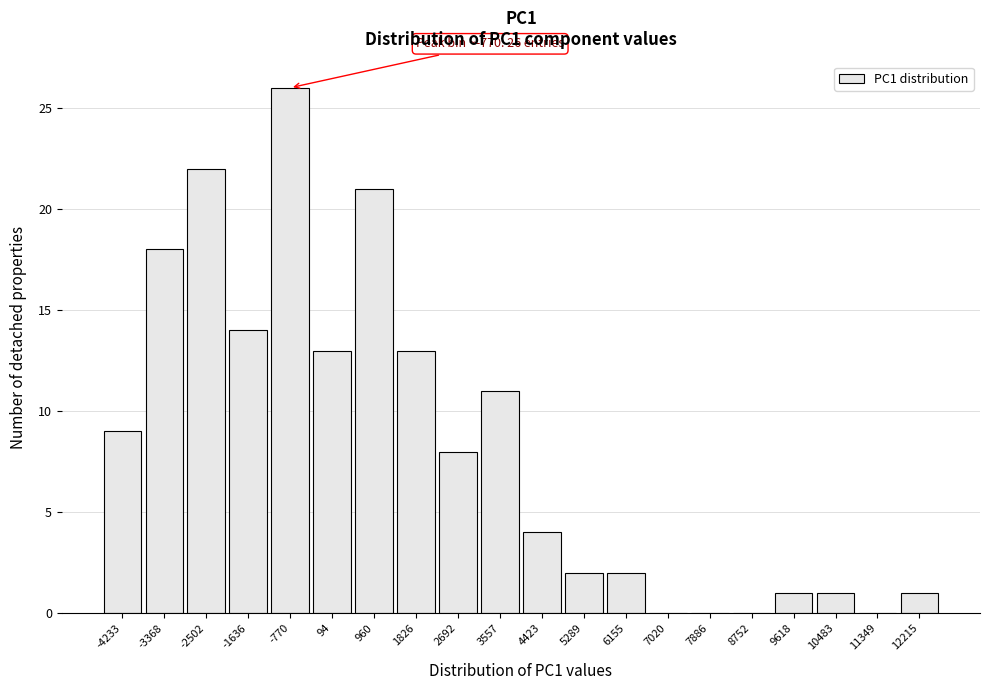

Over which range of the x-axis is the bar tallest?

-1200 to -300